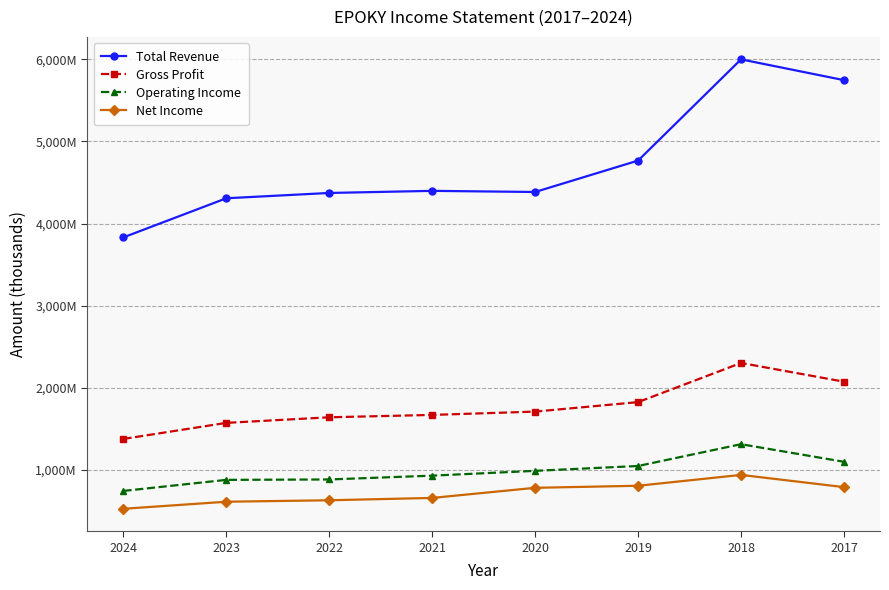

Which category has the lowest value in the Net Income series?

2024